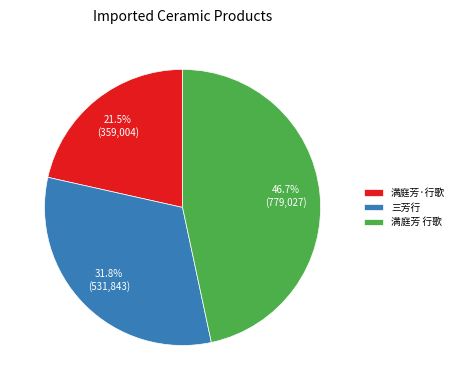

To the nearest percent, what is the difference between the 三芳行 and 满庭芳·行歌 slice percentages?

10%